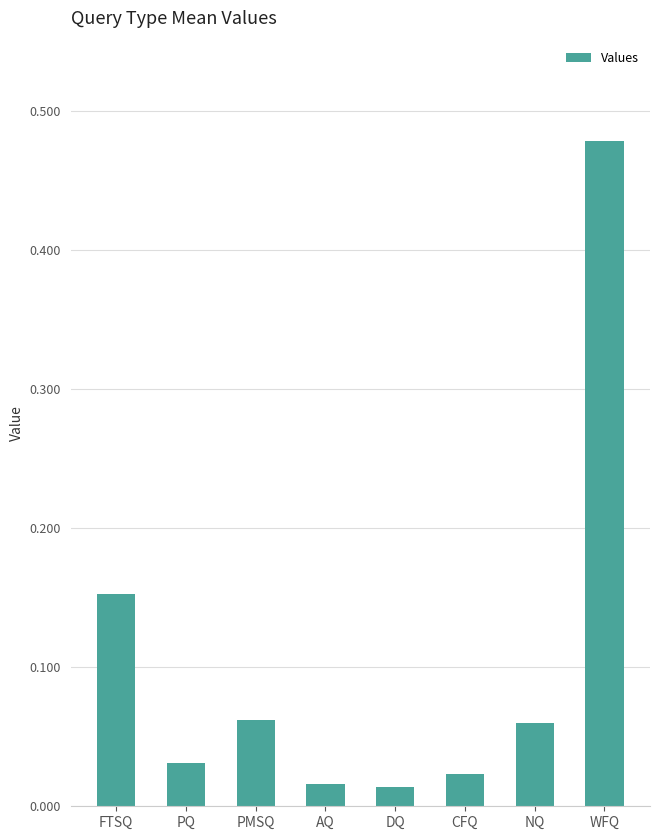

How many bars are there in total?

8